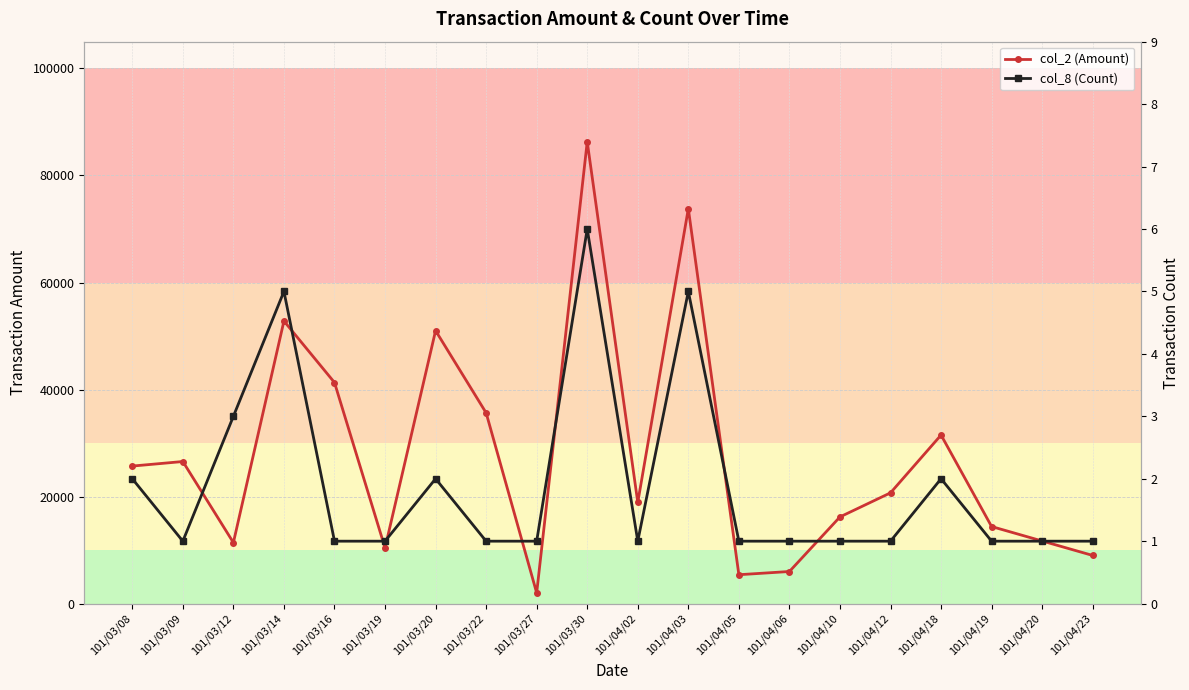

What is the label of the 13th point from the right?

101/03/22